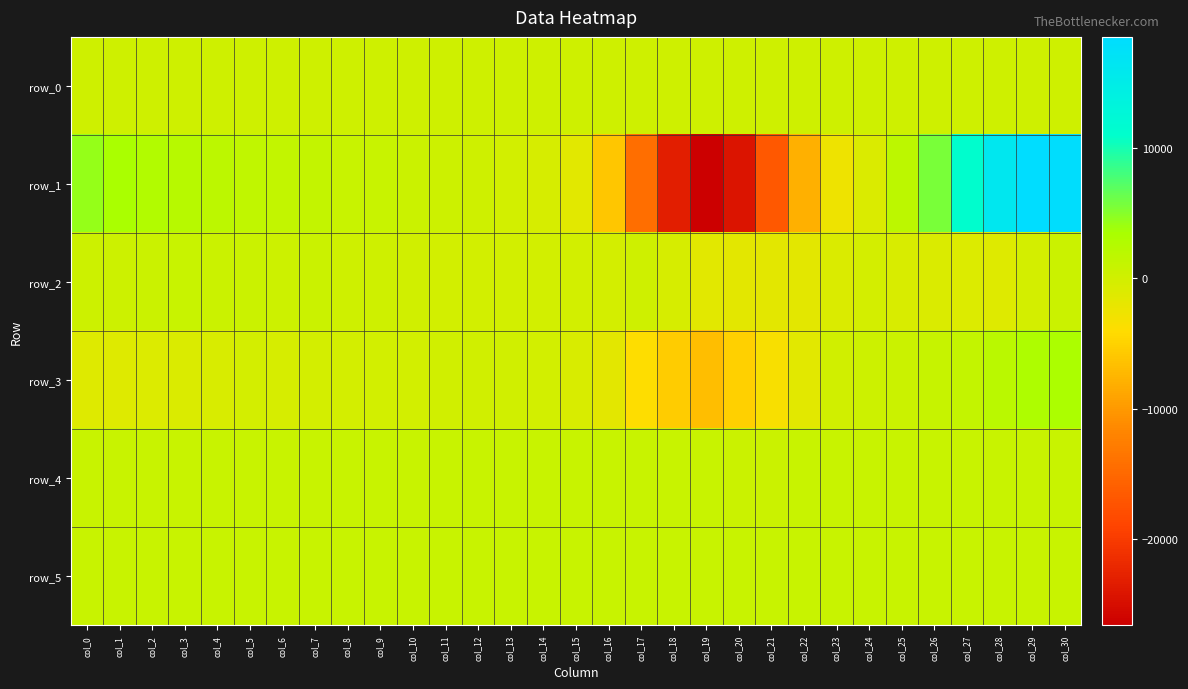

Is it true that row_3 equals -374.6 at col_8?

False